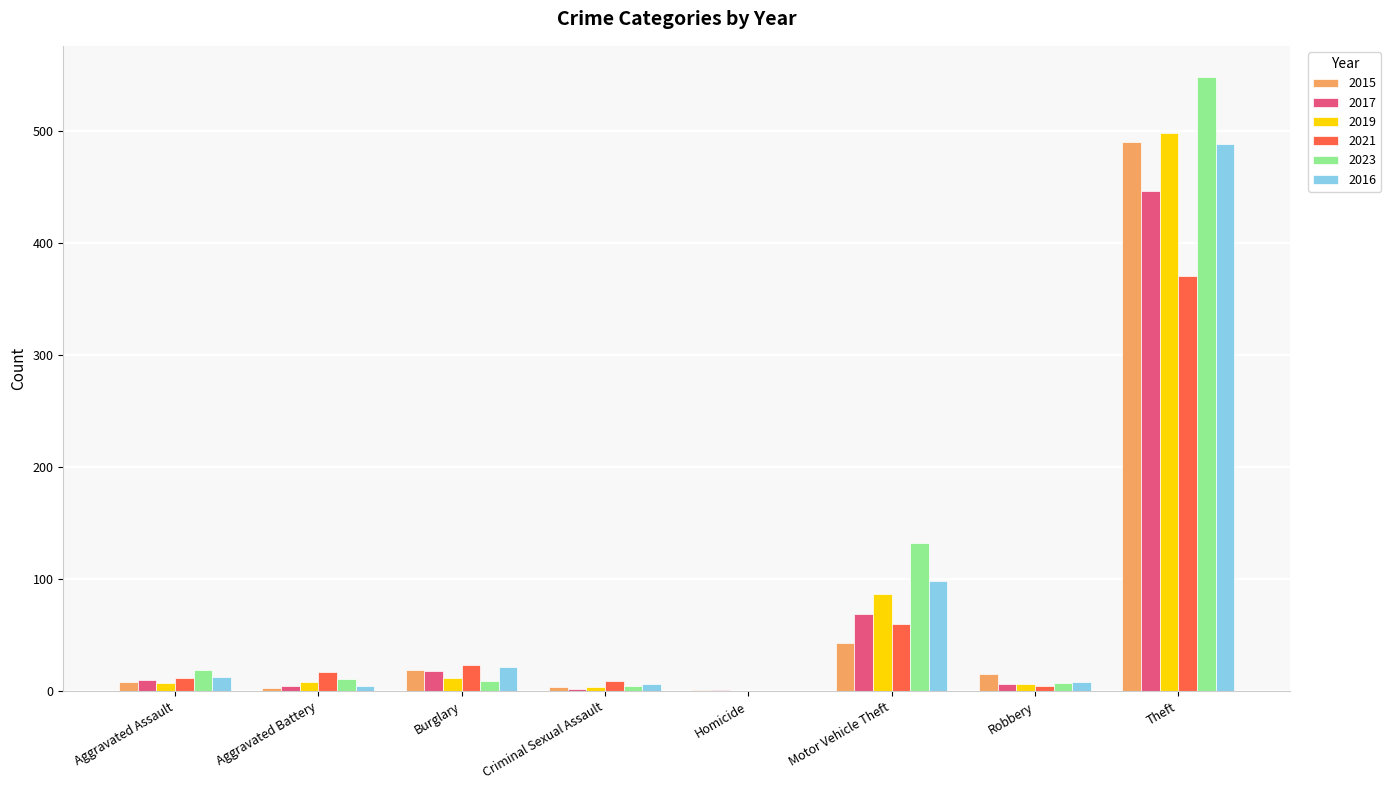

Where is 2017 nearest to the value 224?

Motor Vehicle Theft